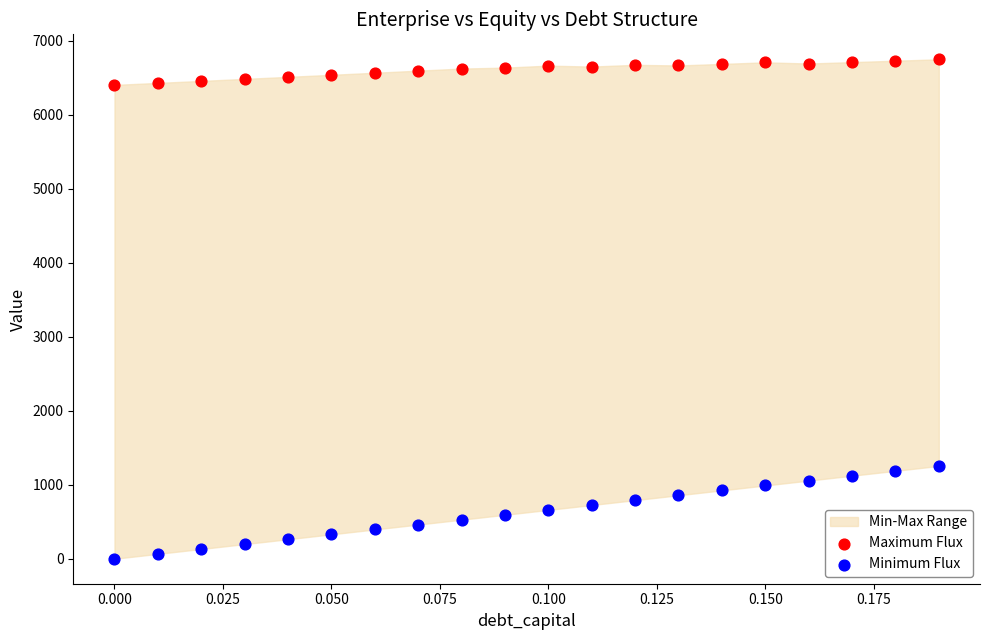

Which series reaches the minimum Y coordinate?

Minimum Flux